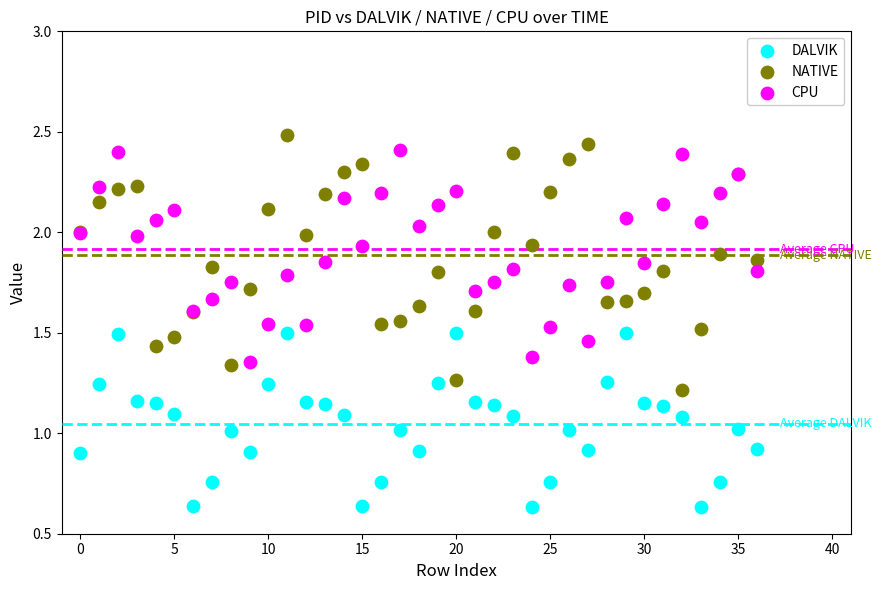

Which series has the largest Y range (max minus min)?

NATIVE